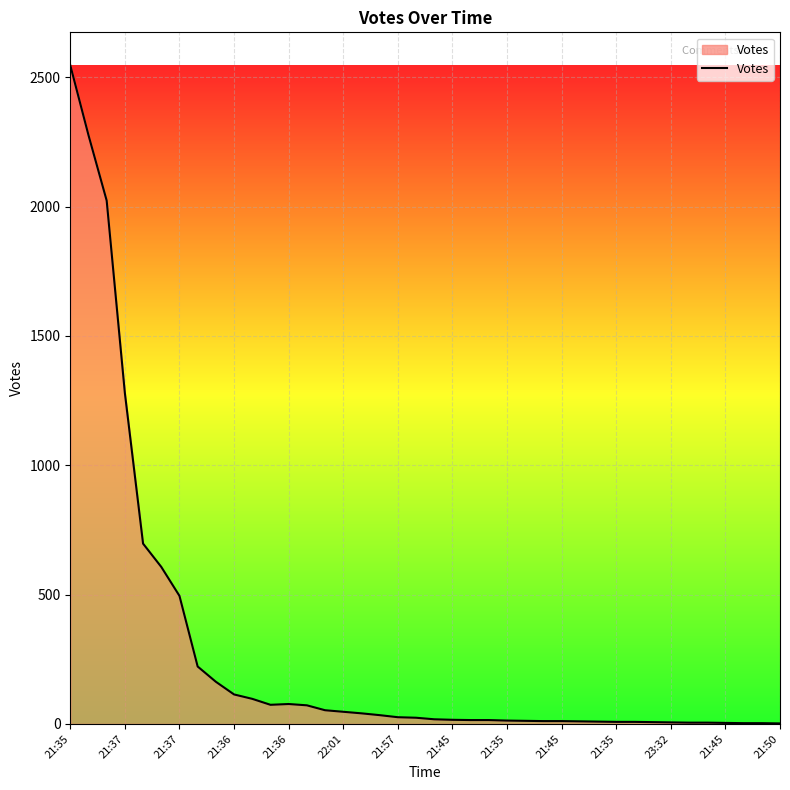

What is the greatest value displayed?

2546